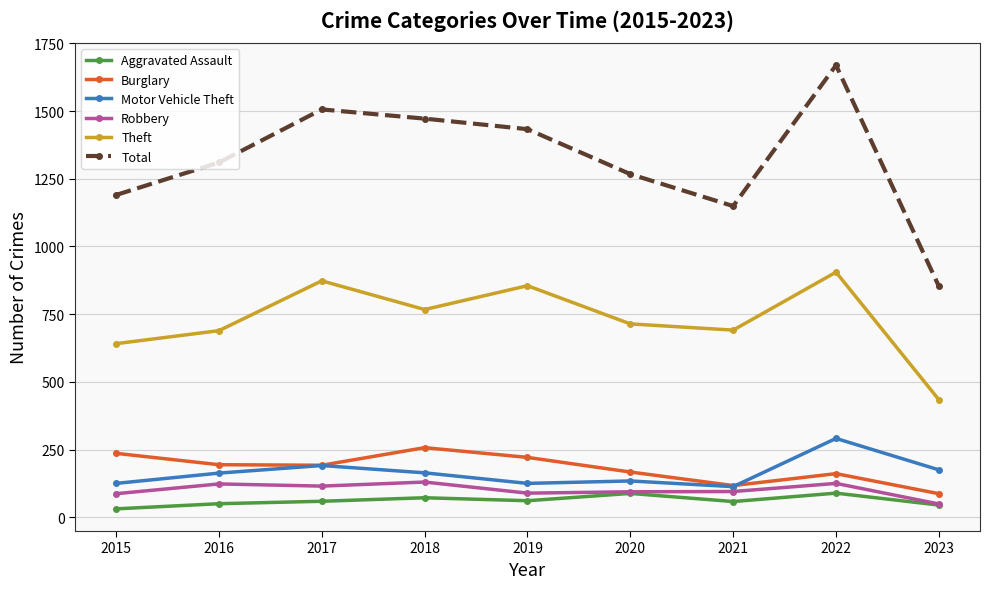

How many lines are shown in the chart?

6